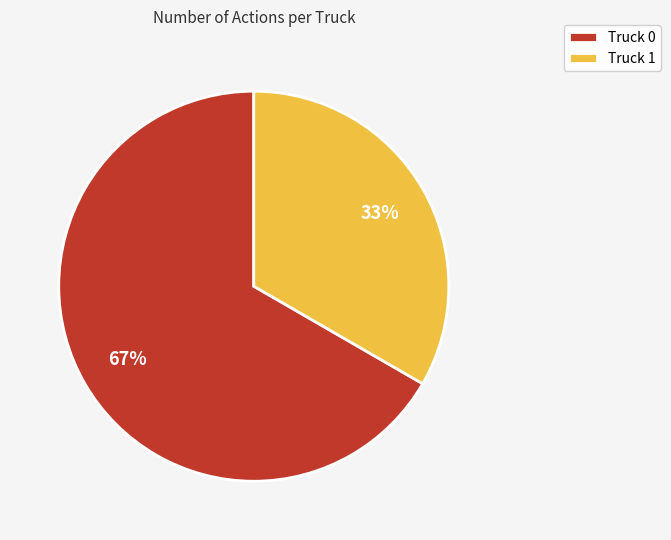

The Truck 1 slice represents 21% of the pie. True or false?

False